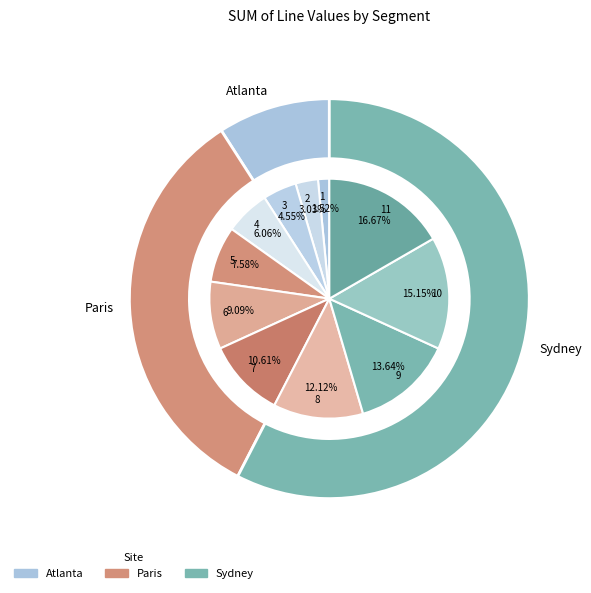

To the nearest percent, what is the average slice percentage?

9%